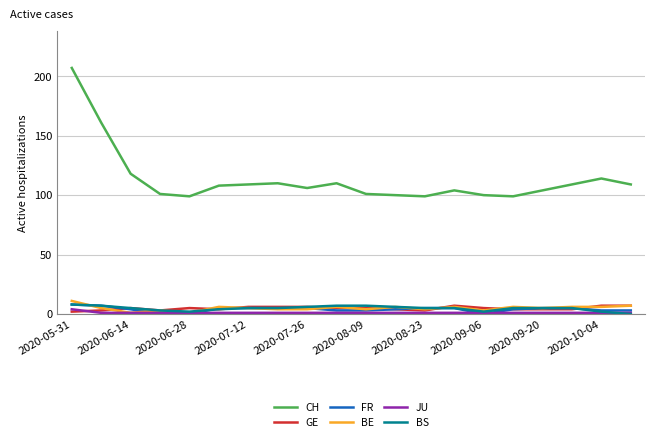

Which series has the widest spread of values?

CH